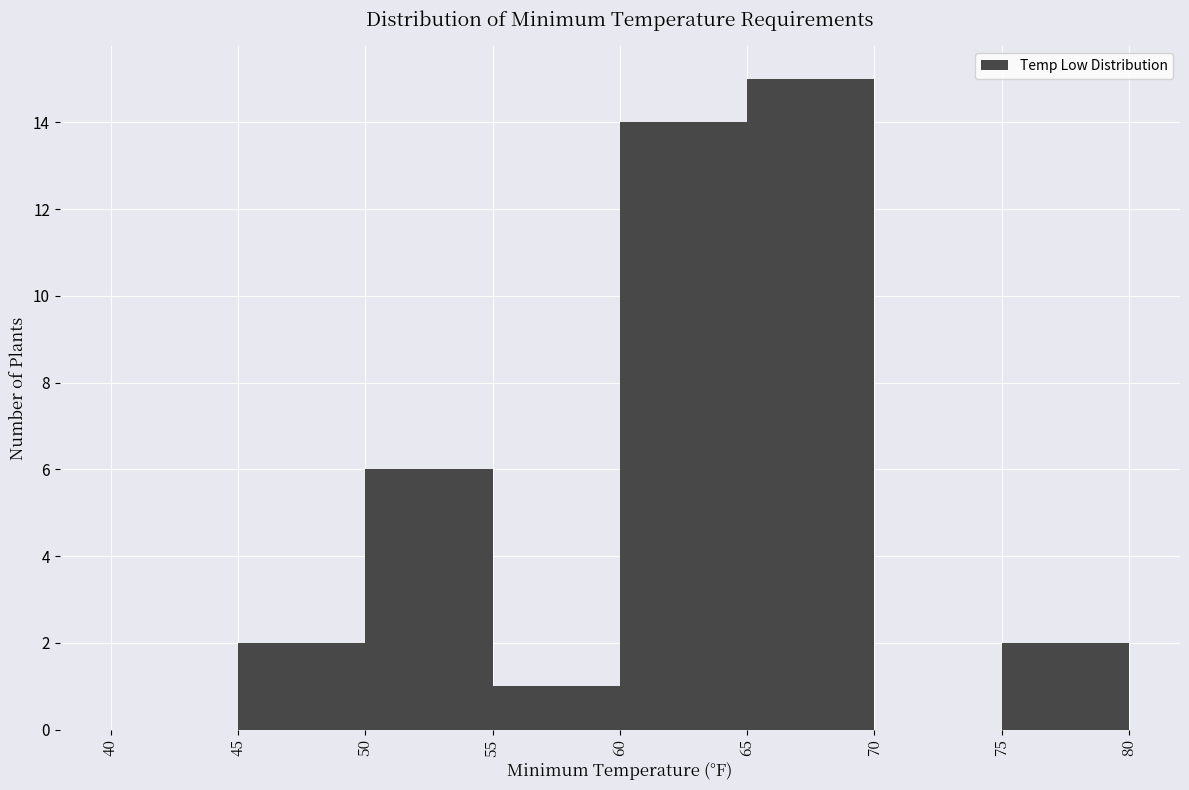

Over which range of the x-axis is the bar tallest?

65 to 70